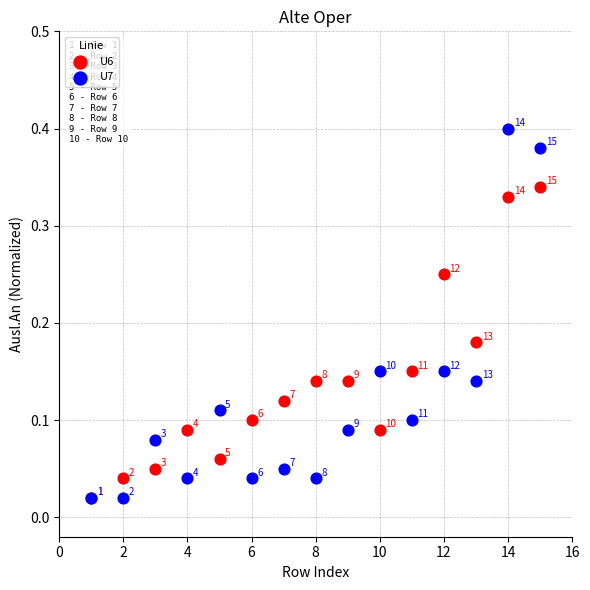

What are all the series names shown in the legend?

U6, U7